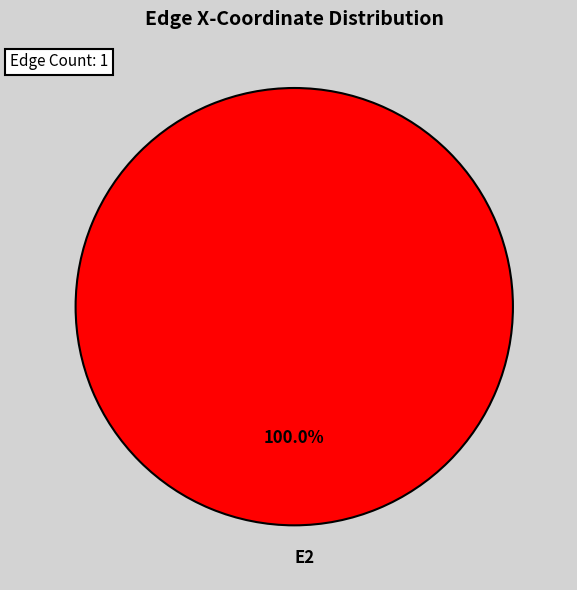

What is the majority slice?

E2